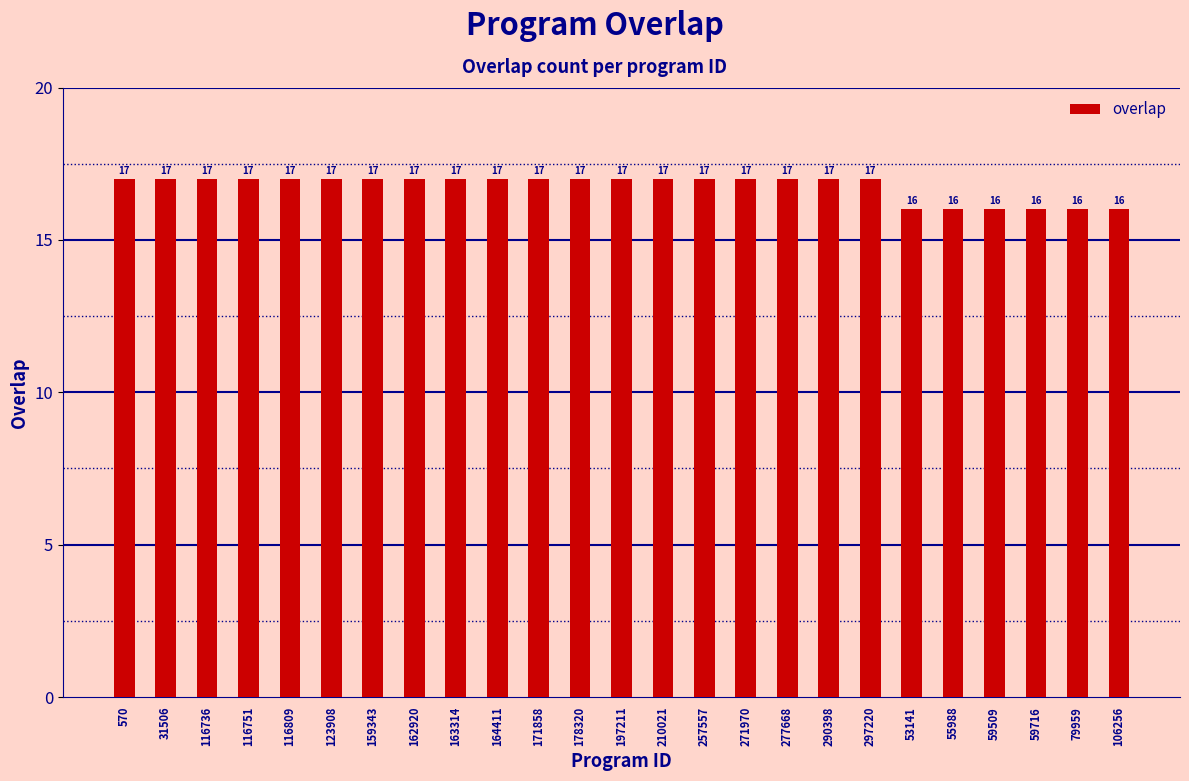

What is the label of the 17th bar from the right?

163314